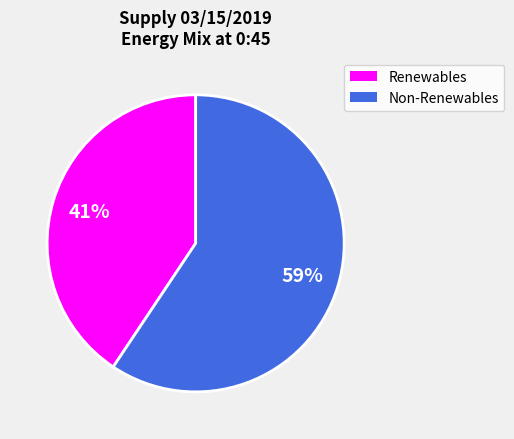

To the nearest percent, what is the average slice percentage?

50%